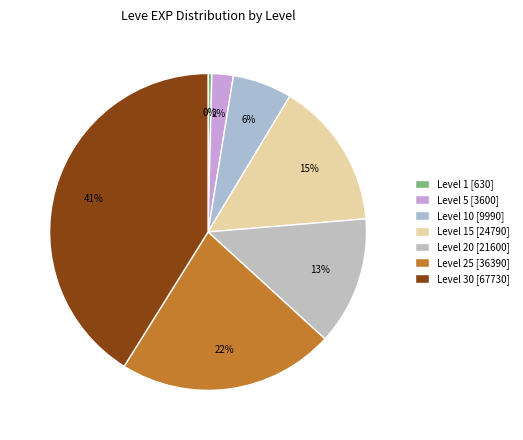

How many slices are in this pie chart?

7